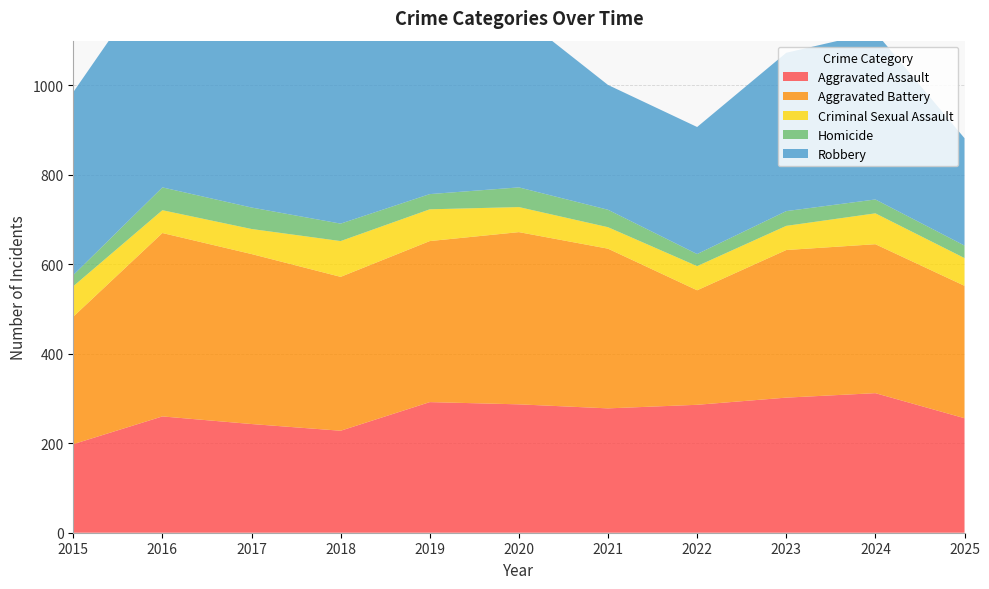

Reading right to left, list all the values displayed in this chart.

Aggravated Assault: 2025=256	2024=312	2023=302	2022=286	2021=278	2020=287	2019=292	2018=228	2017=243	2016=260	2015=198
Aggravated Battery: 2025=296	2024=333	2023=330	2022=256	2021=357	2020=385	2019=360	2018=344	2017=380	2016=410	2015=285
Criminal Sexual Assault: 2025=62	2024=69	2023=54	2022=54	2021=48	2020=56	2019=71	2018=80	2017=56	2016=51	2015=68
Homicide: 2025=28	2024=31	2023=33	2022=27	2021=39	2020=44	2019=34	2018=39	2017=48	2016=51	2015=25
Robbery: 2025=240	2024=374	2023=354	2022=284	2021=279	2020=386	2019=360	2018=418	2017=423	2016=501	2015=409